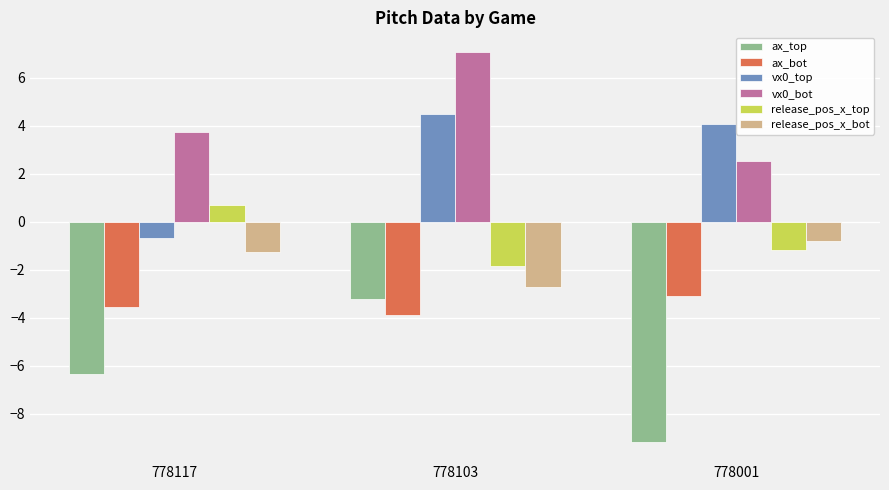

Reading right to left, list all the values displayed in this chart.

ax_top: 778001=-9.2	778103=-3.2	778117=-6.4
ax_bot: 778001=-3.1	778103=-3.9	778117=-3.5
vx0_top: 778001=4.1	778103=4.5	778117=-0.7
vx0_bot: 778001=2.5	778103=7.1	778117=3.8
release_pos_x_top: 778001=-1.2	778103=-1.8	778117=0.7
release_pos_x_bot: 778001=-0.8	778103=-2.7	778117=-1.3